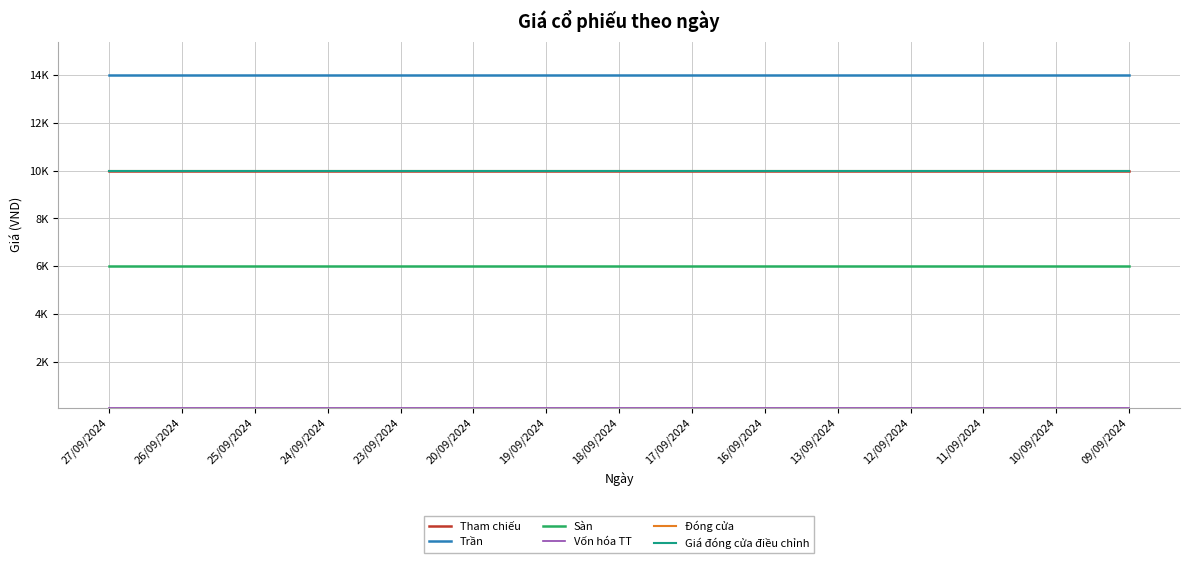

At 27/09/2024, list the series in order from largest to smallest.

Trần, Tham chiếu, Đóng cửa, Giá đóng cửa điều chỉnh, Sàn, Vốn hóa TT